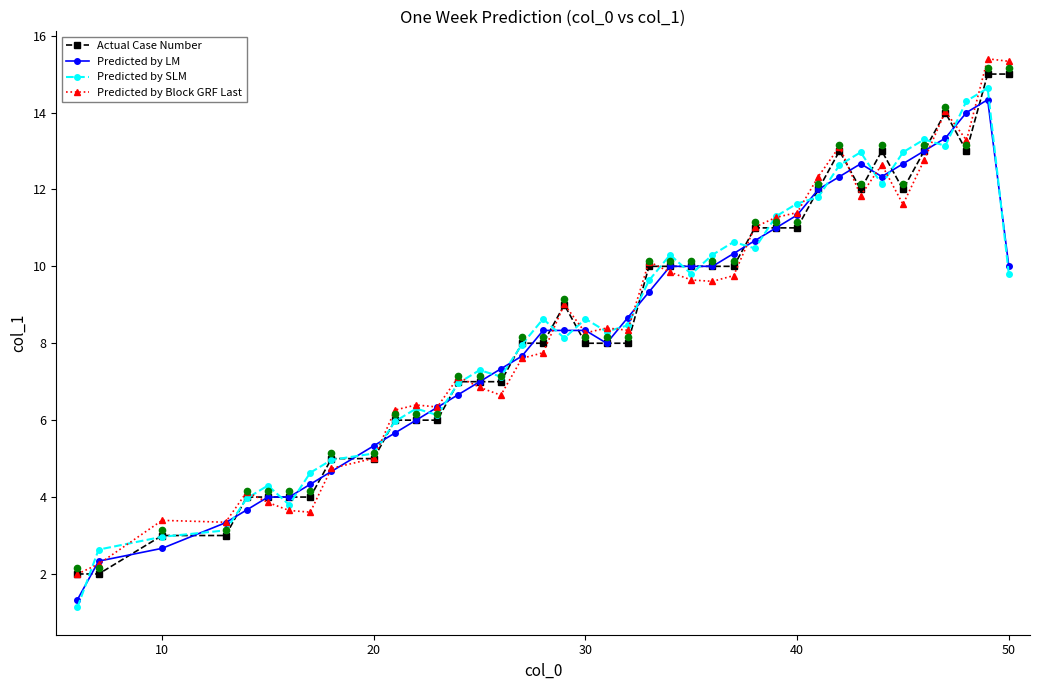

How many lines are shown in the chart?

4